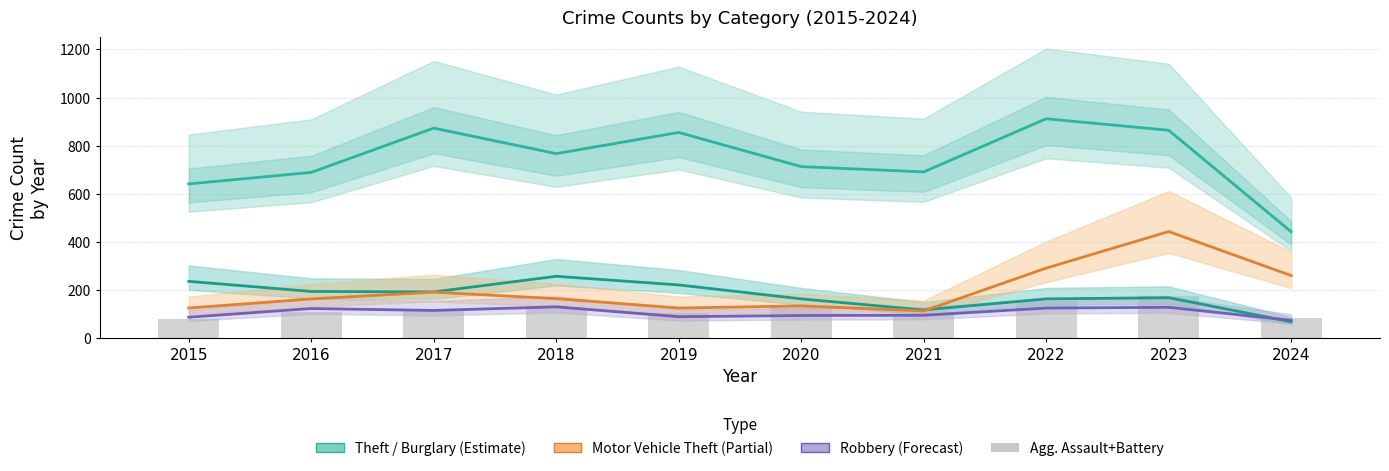

List the labels in order of Theft value, smallest first.

2024, 2015, 2016, 2021, 2020, 2018, 2019, 2023, 2017, 2022